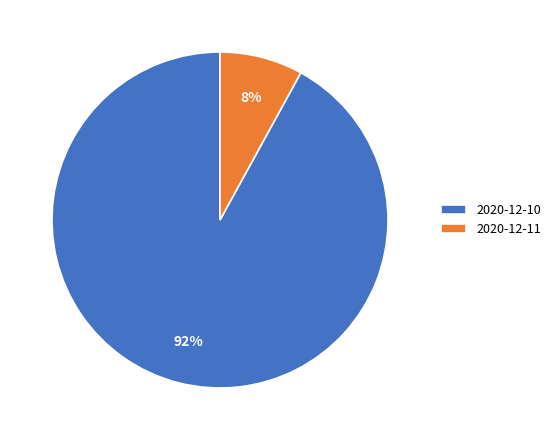

Which has a higher value, 2020-12-10 or 2020-12-11?

2020-12-10